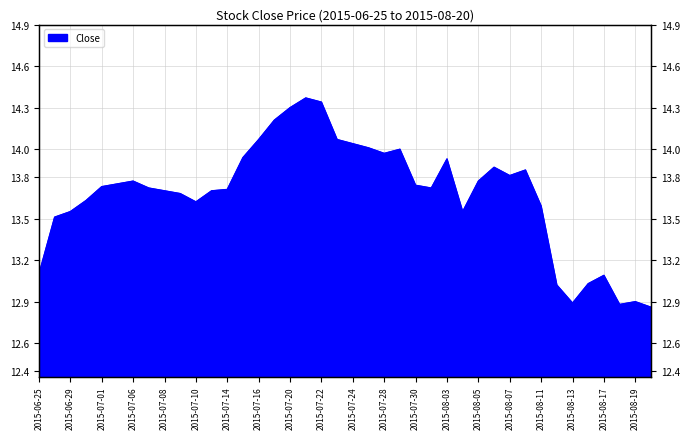

Which has a higher value, 2015-08-11 or 2015-08-14?

2015-08-11